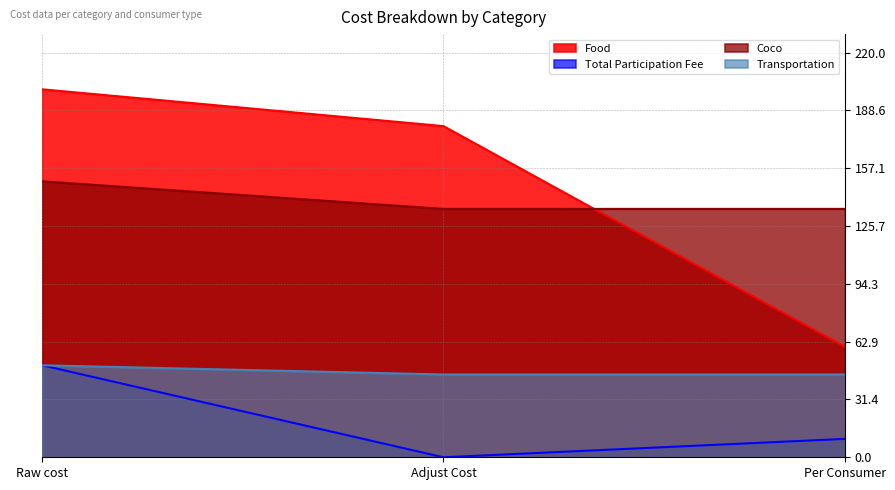

Reading left to right, what are all the values shown in this chart?

Food: Raw cost=200	Adjust Cost=180	Per Consumer=60
Total Participation Fee: Raw cost=50	Adjust Cost=0	Per Consumer=10
Coco: Raw cost=150	Adjust Cost=135	Per Consumer=135
Transportation: Raw cost=50	Adjust Cost=45	Per Consumer=45